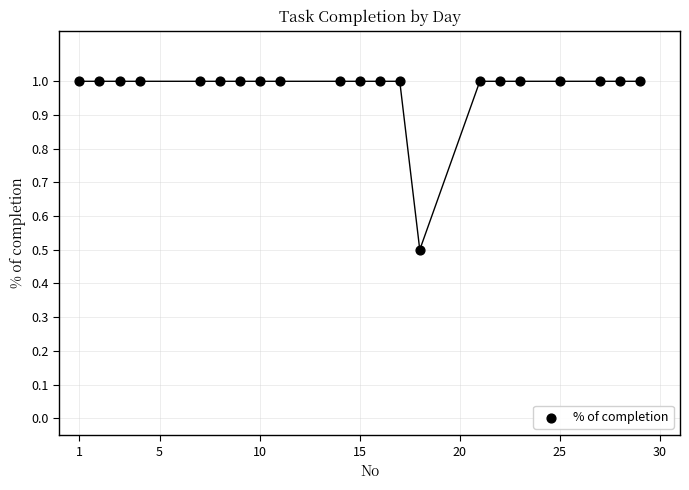

What Y value in the scatter plot is closest to 0?

0.5